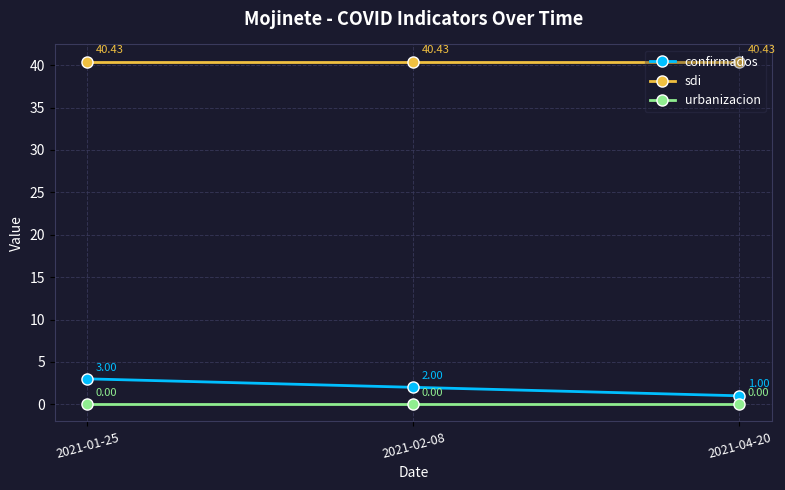

What is the sum of the sdi values at 2021-01-25 and 2021-02-08?

80.9